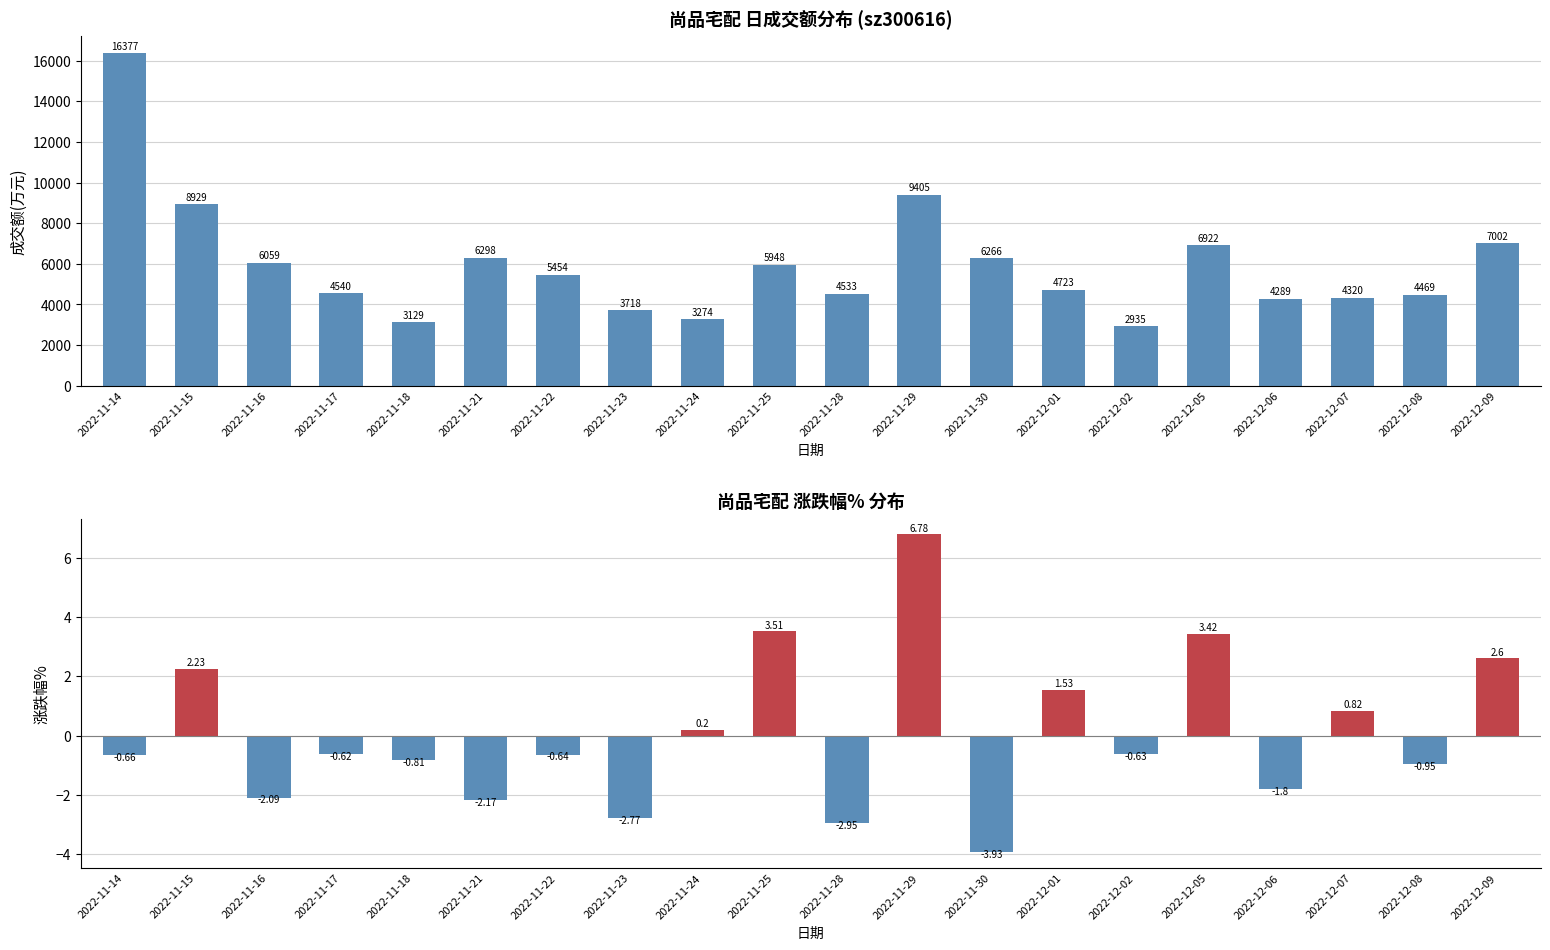

How many bars are there in total?

40